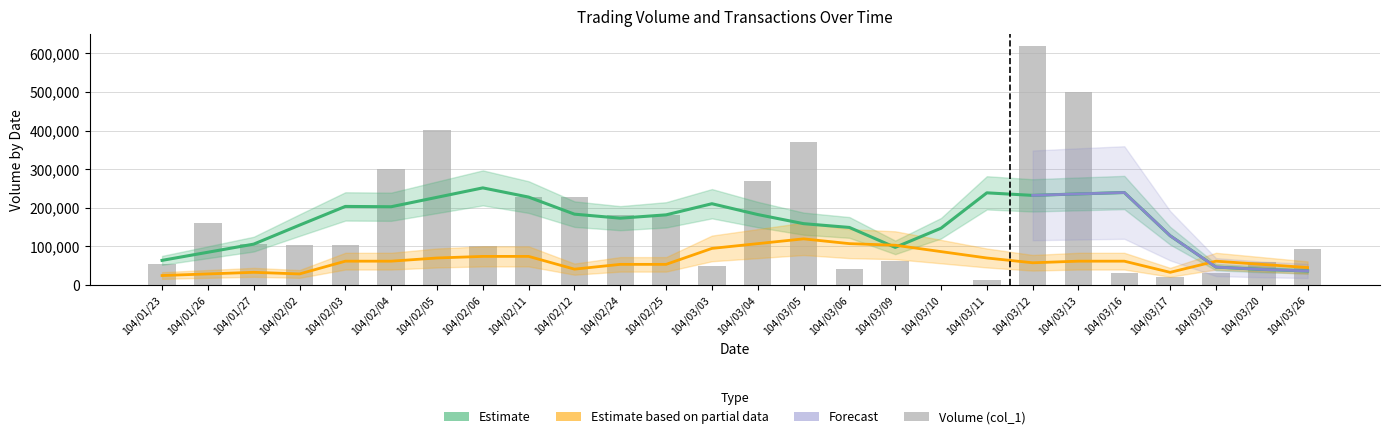

Approximately how many times larger is the value at 104/03/05 compared to 104/01/23?

6.9